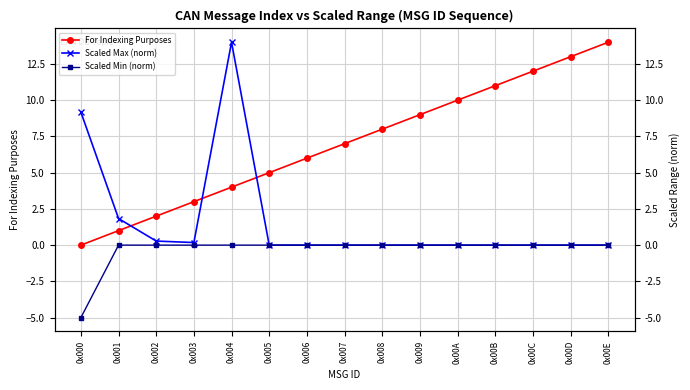

Does the chart have visible grid lines?

Yes